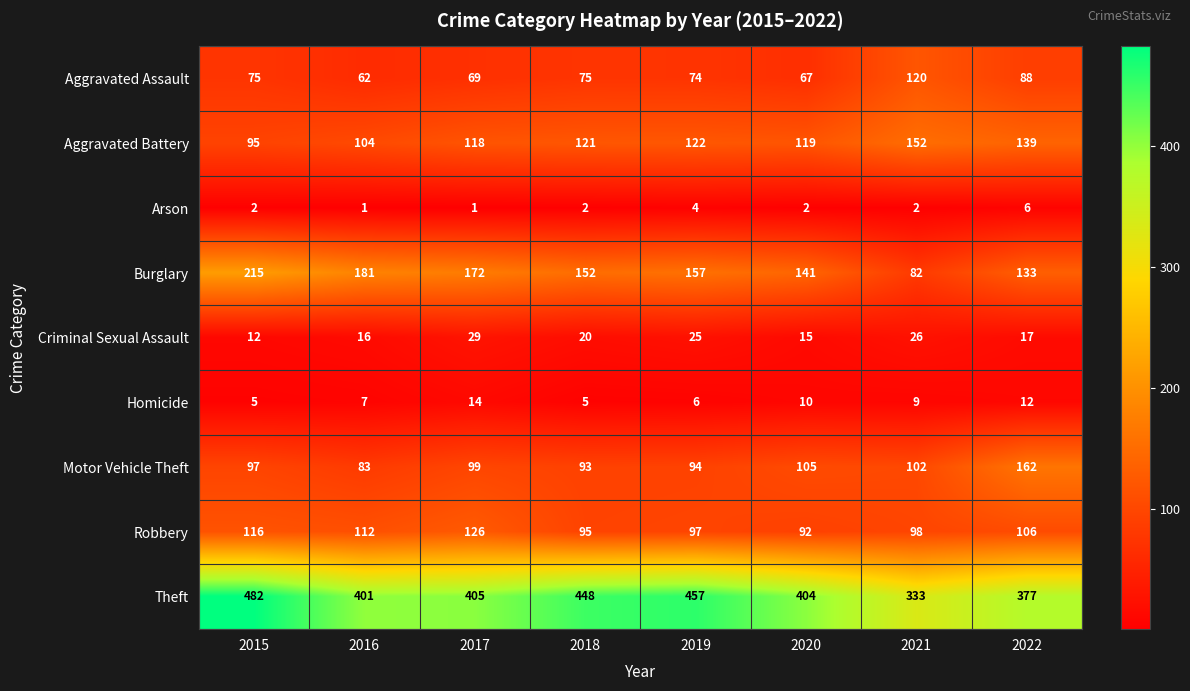

The Aggravated Battery series shows 40 at 2020. True or false?

False